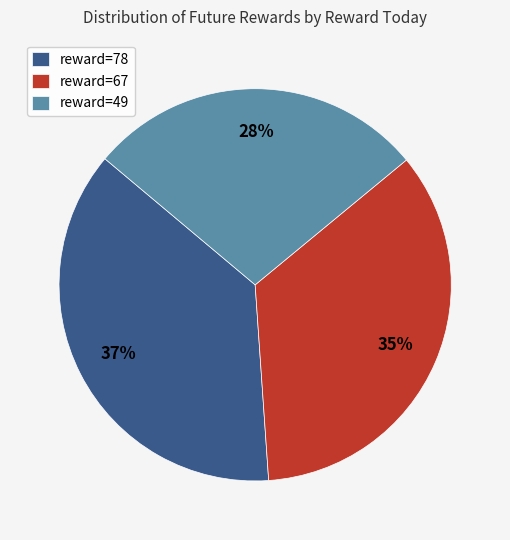

Is there a majority slice in this chart?

No